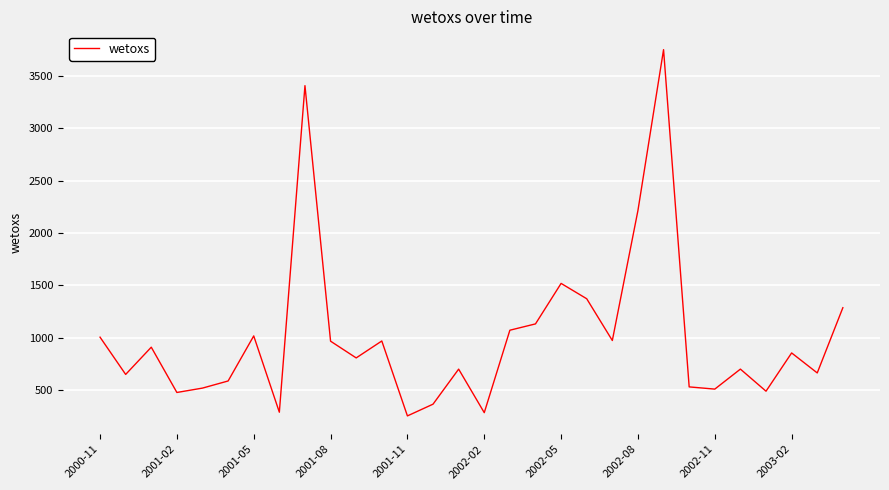

What is the difference between the maximum and minimum values?

3502.2